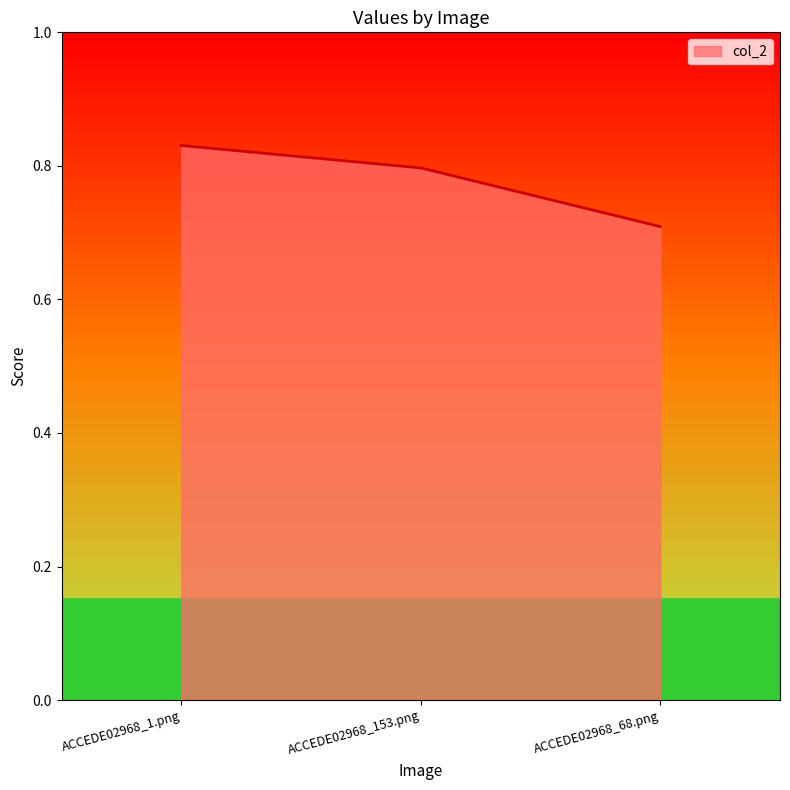

List the labels in order of value, largest first.

ACCEDE02968_1.png, ACCEDE02968_153.png, ACCEDE02968_68.png